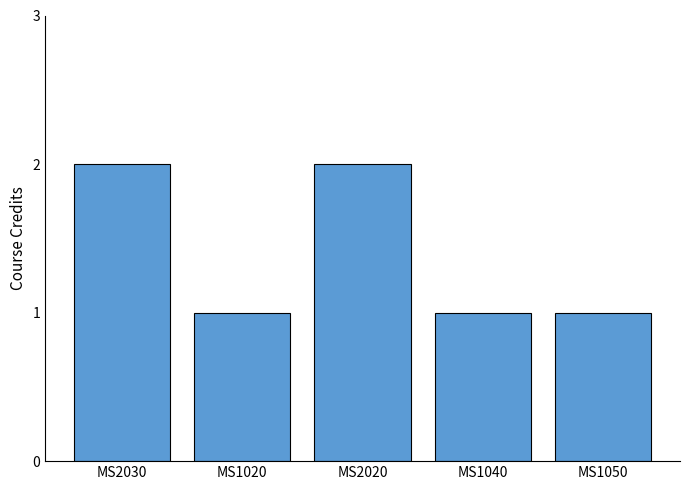

Which has a higher value, MS2030 or MS1050?

MS2030